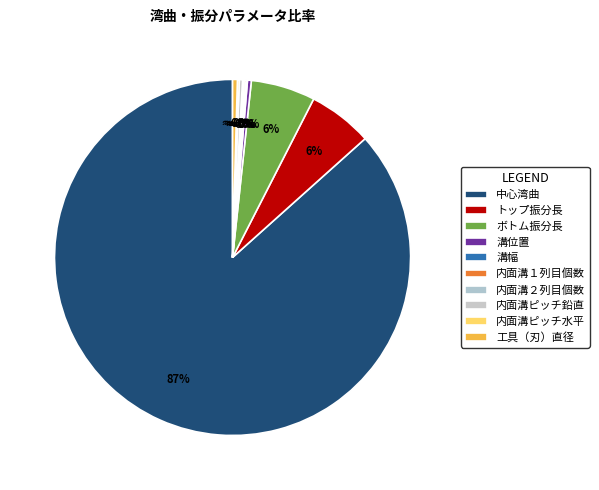

How many slices are in this pie chart?

10